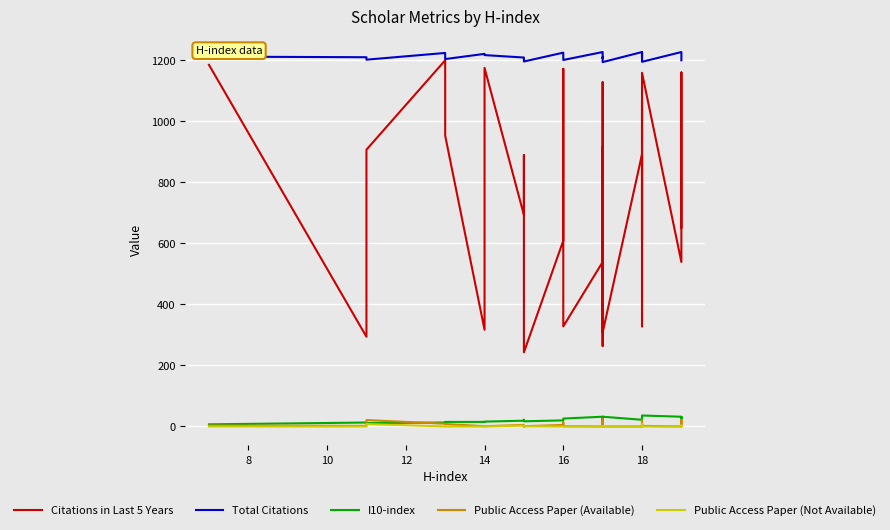

After their last crossing, which series has the higher values: I10-index or Public Access Paper (Available)?

I10-index